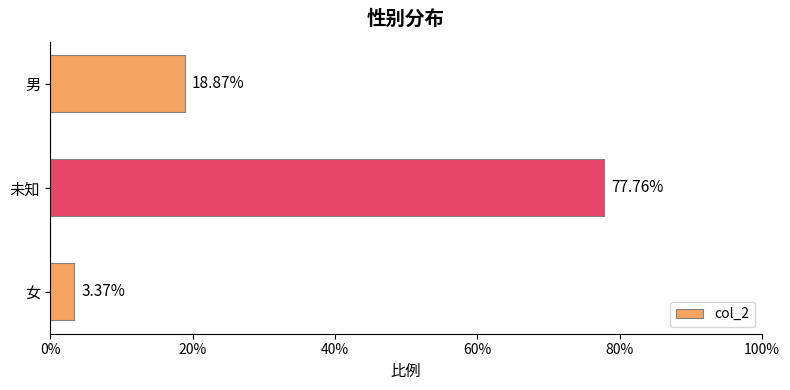

What is the greatest value displayed?

0.8